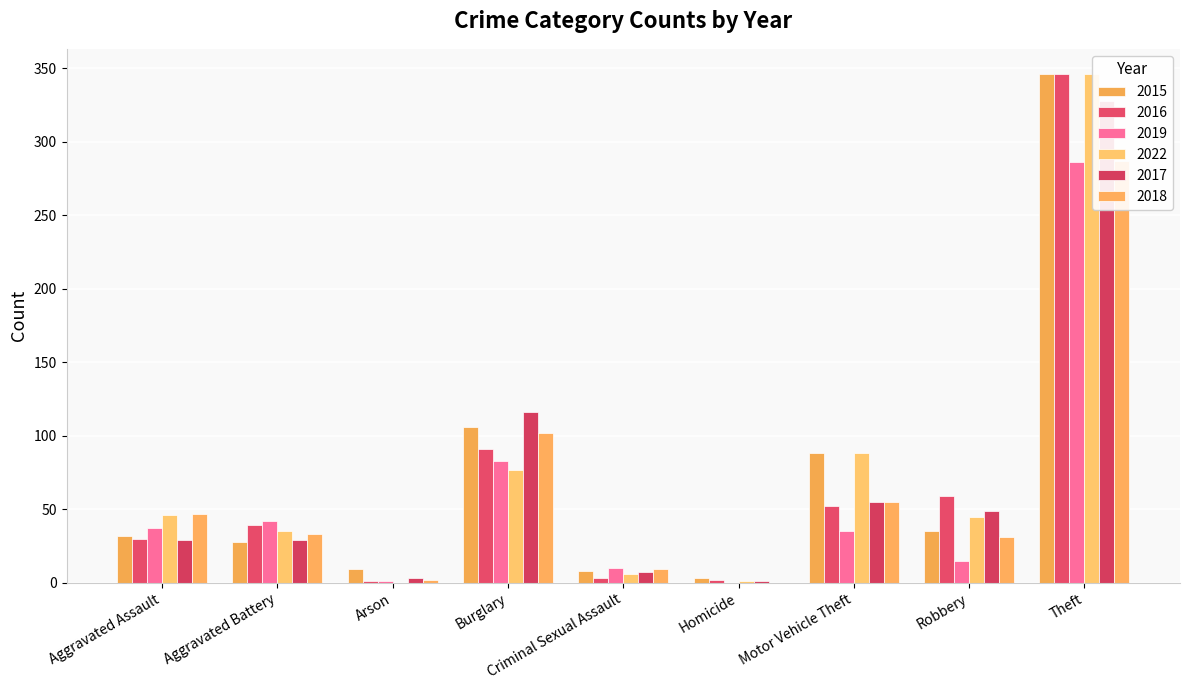

How many series are shown in this chart?

6